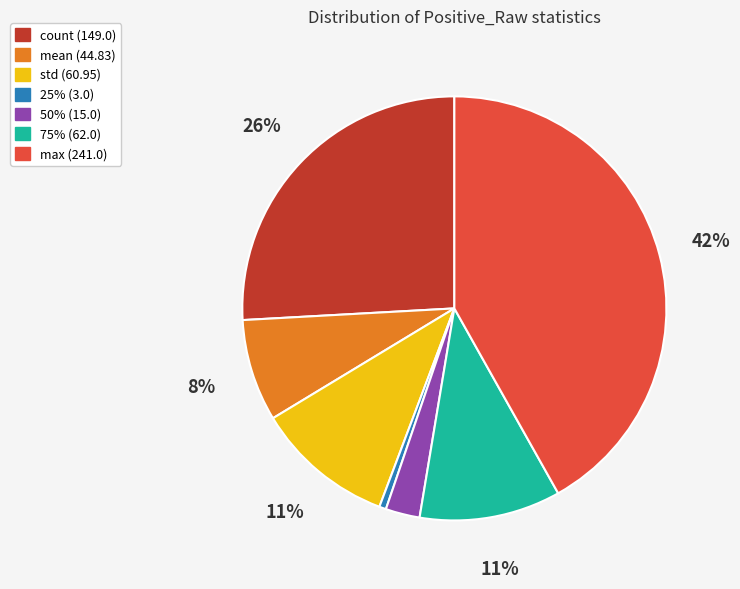

Count the number of slices in the pie.

7